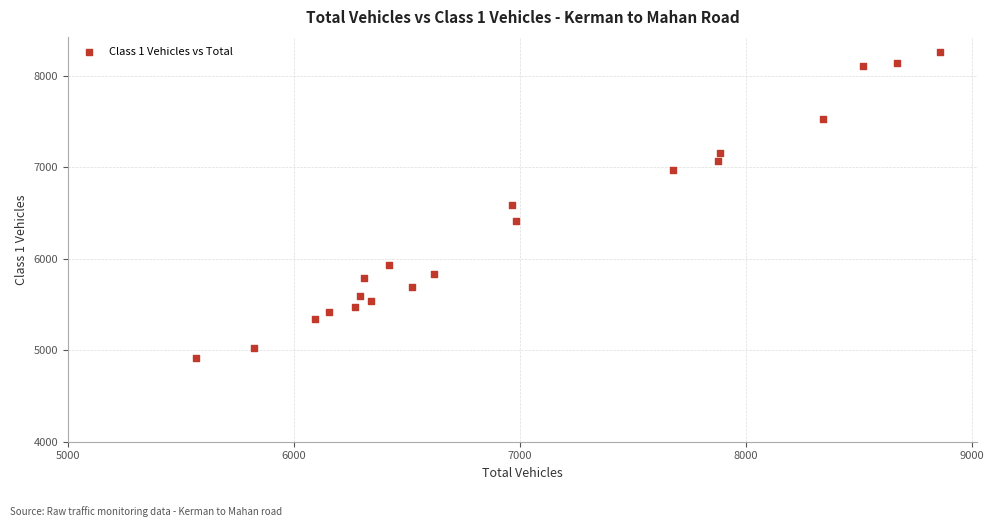

What is the range of X values (max minus min)?

3290